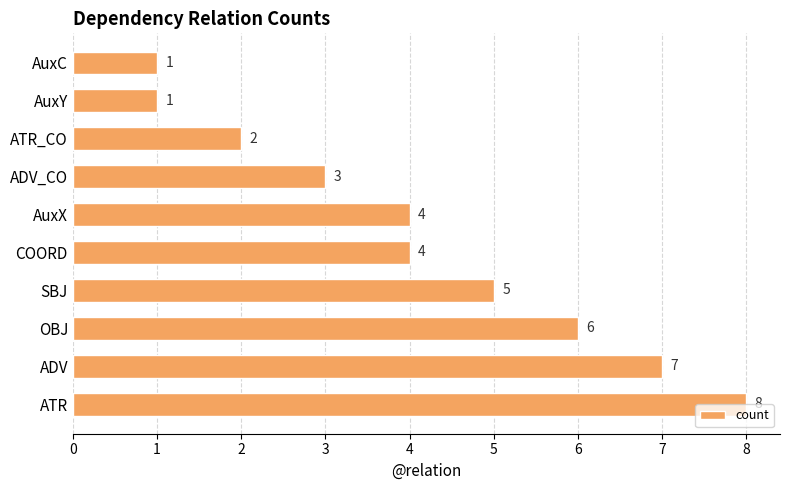

What is the greatest value displayed?

8